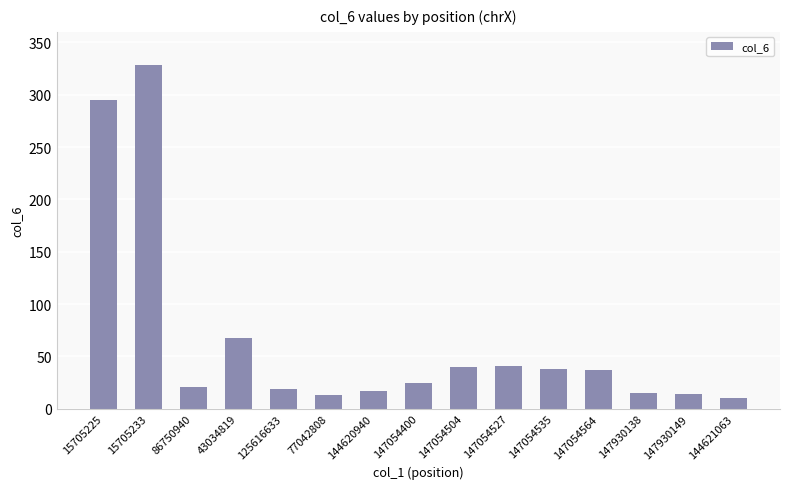

Are the bars horizontal?

No